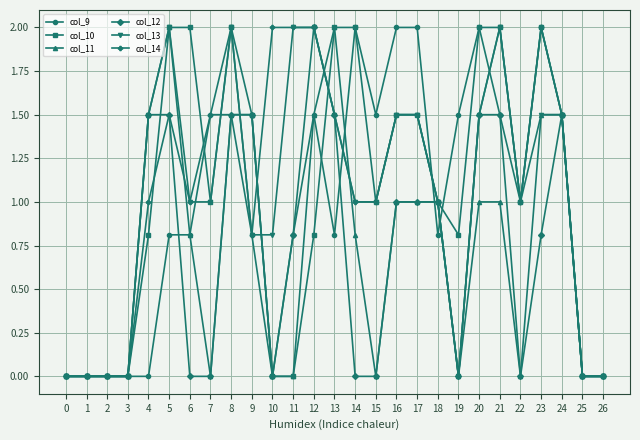

The value of col_12 at 0 is 0.0. True or false?

True